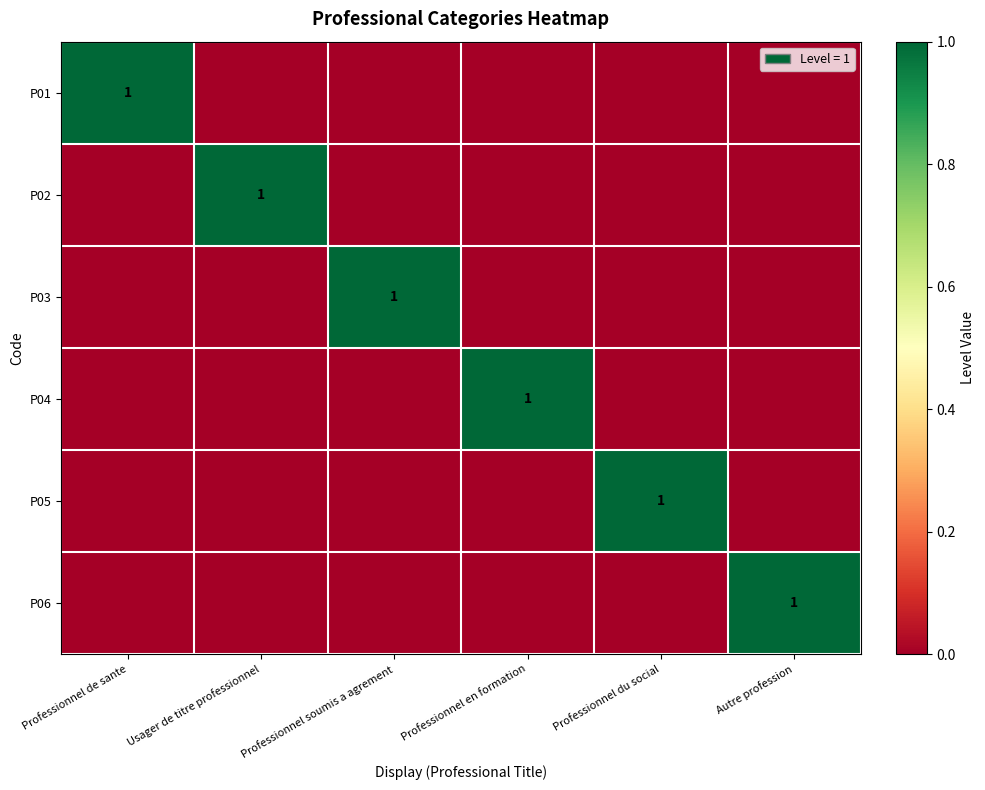

True or false: P06 has a value of 1 at Autre profession.

True